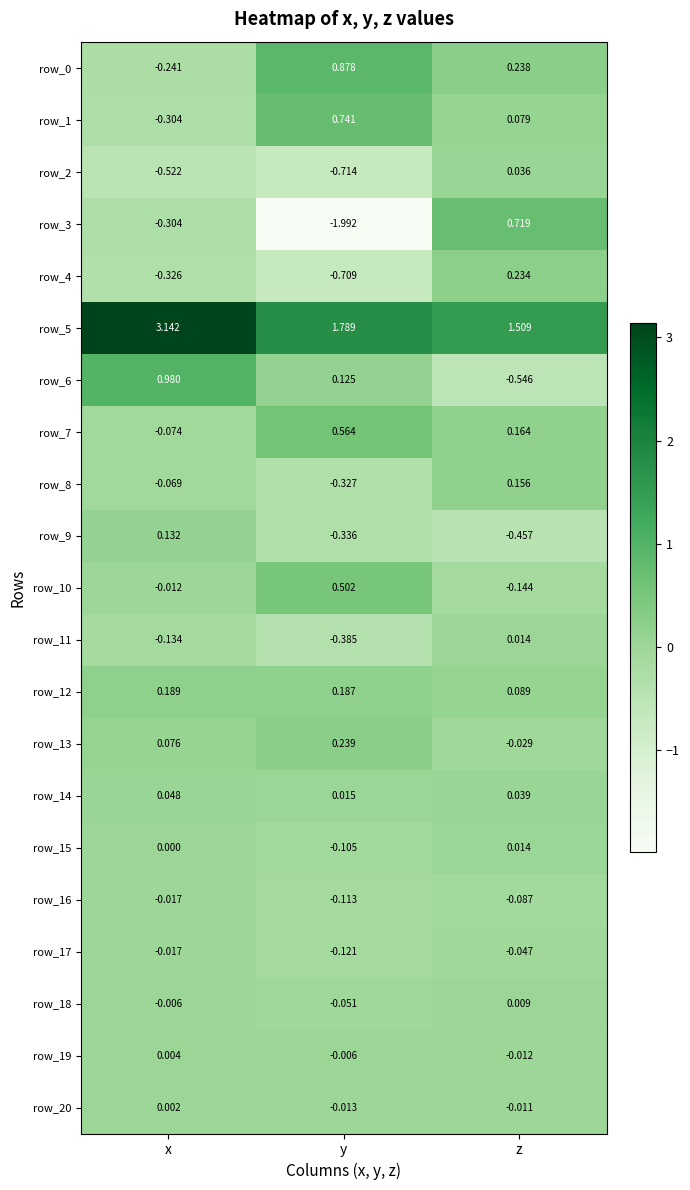

What is the difference between the highest and lowest values at z?

2.1